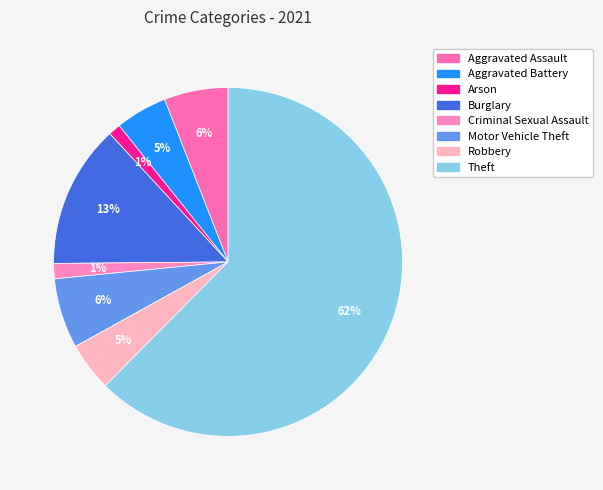

What percentage is the Theft slice, to the nearest percent?

62%